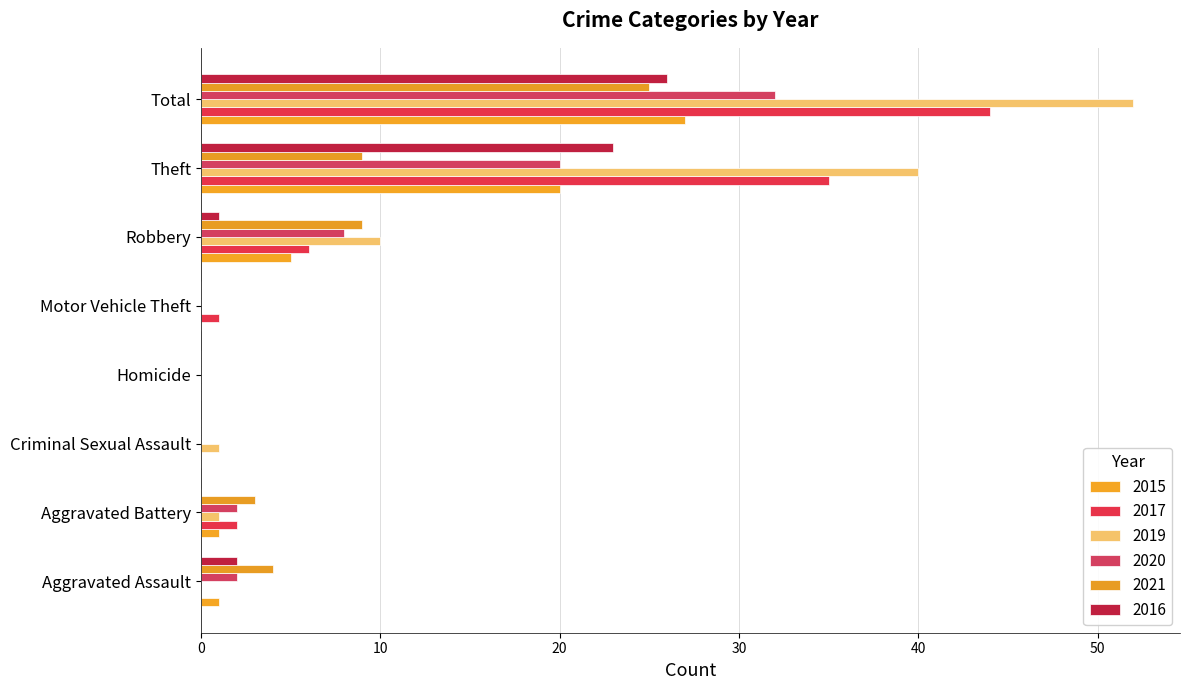

Between Aggravated Battery and Total, which series saw the biggest shift?

2019